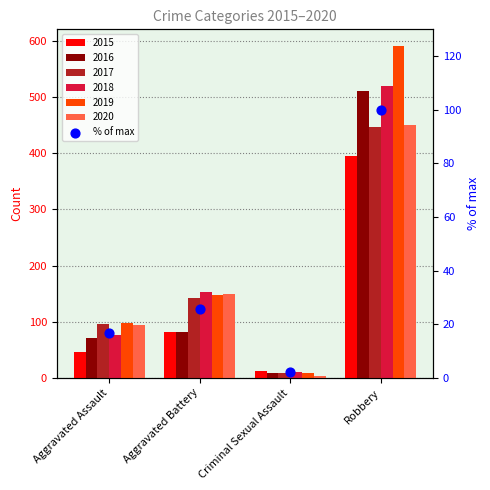

Between Robbery and Aggravated Assault, which is larger?

Robbery